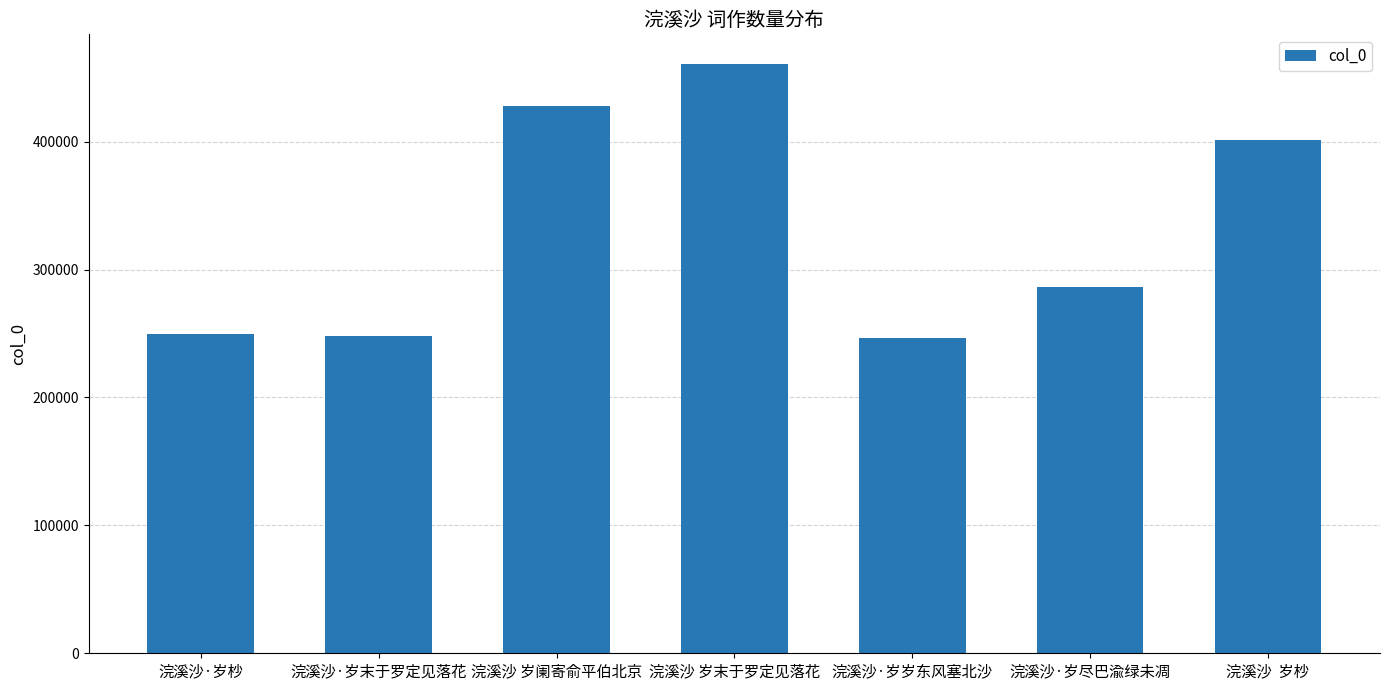

The chart shows a value of 150781 at 浣溪沙·岁岁东风塞北沙. True or false?

False